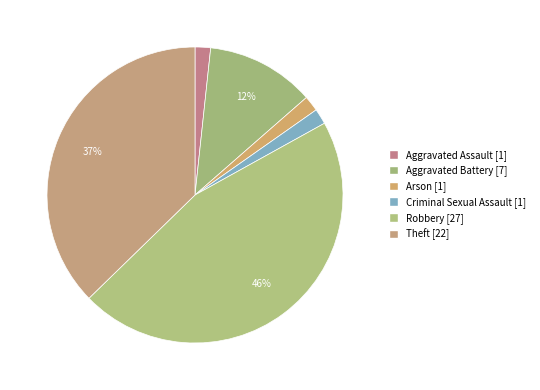

How many slices are in this pie chart?

6